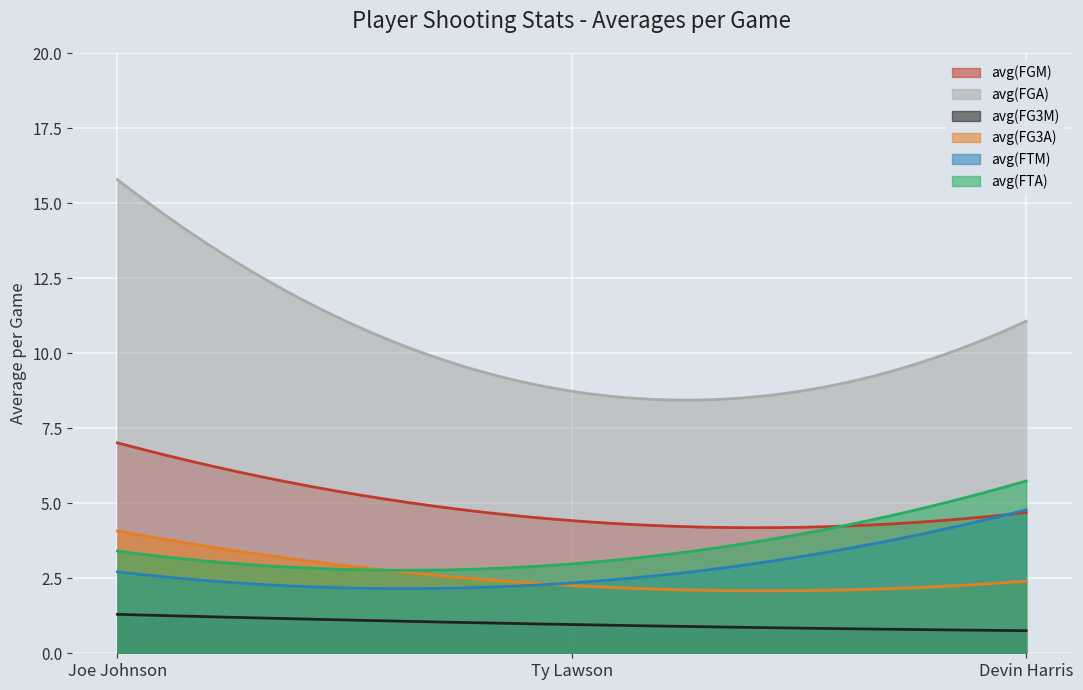

Is the value of avg(FG3M) at Joe Johnson greater than the value of avg(FTA) at Ty Lawson?

No